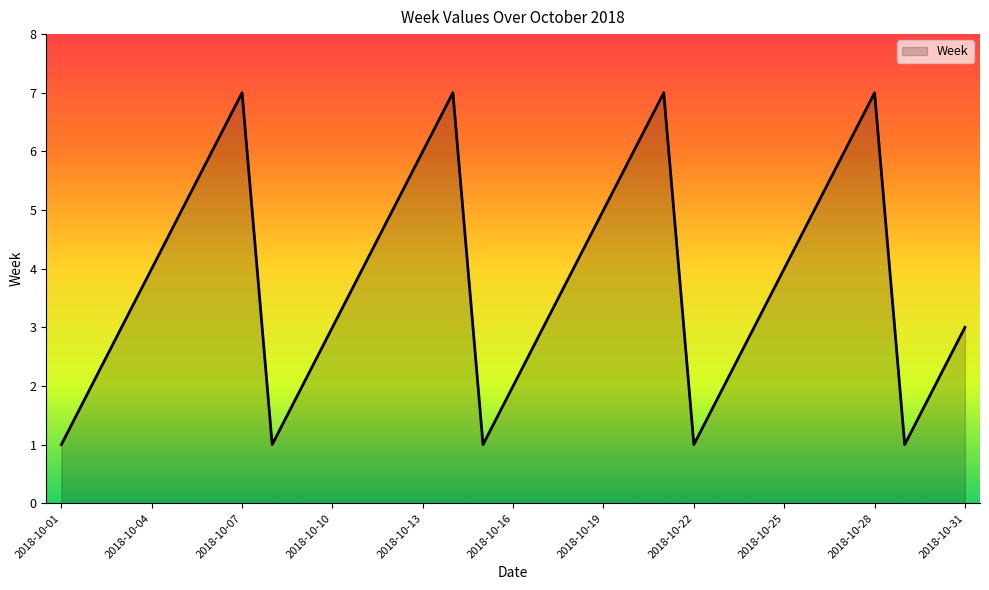

What is the maximum value shown in the chart?

7